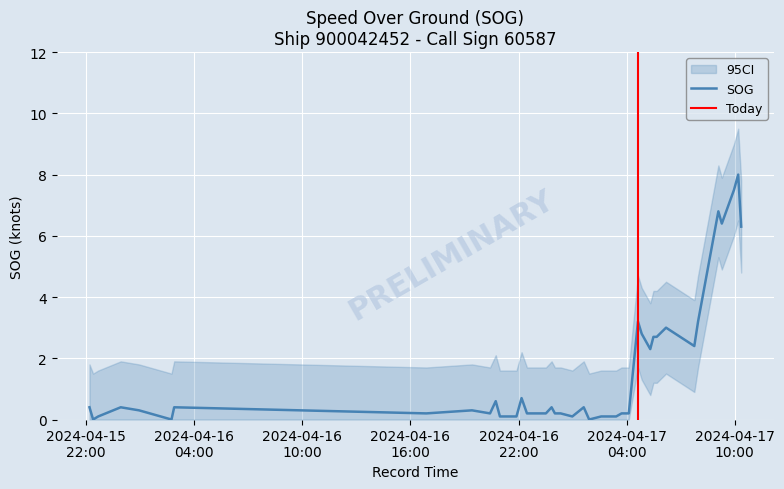

What is the highest value of the SOG series?

8.0